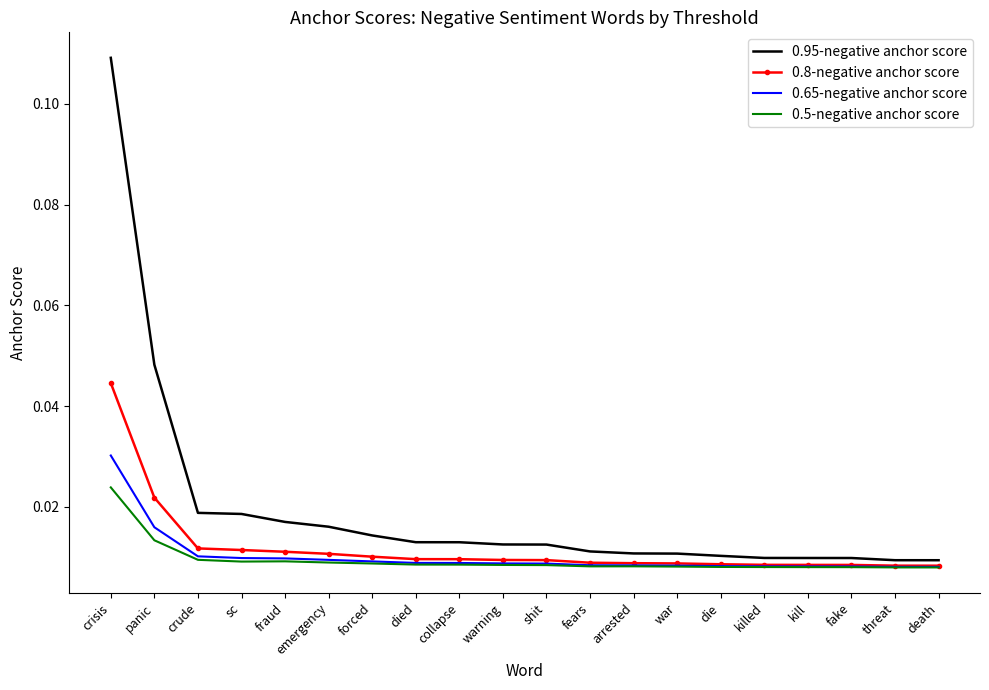

Which series has the largest range (max minus min)?

0.95-negative anchor score